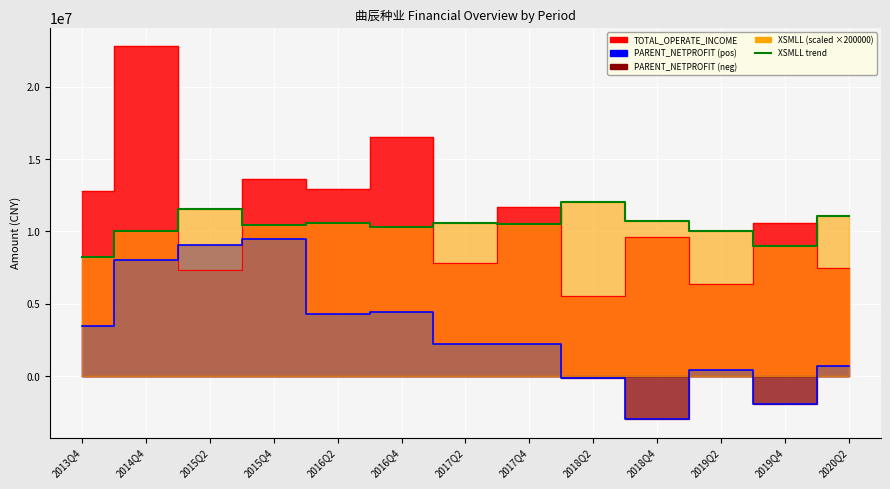

What is the difference between the PARENT_NETPROFIT values at 2013Q4 and 2018Q4?

6424881.6